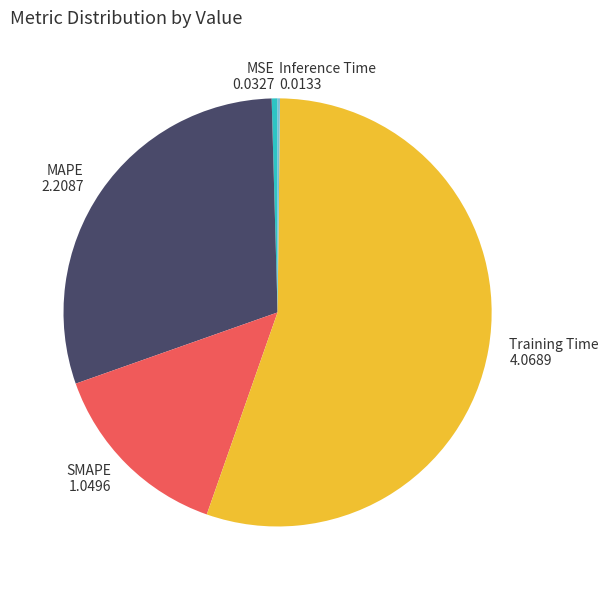

True or false: Training Time accounts for 46% of the total.

False